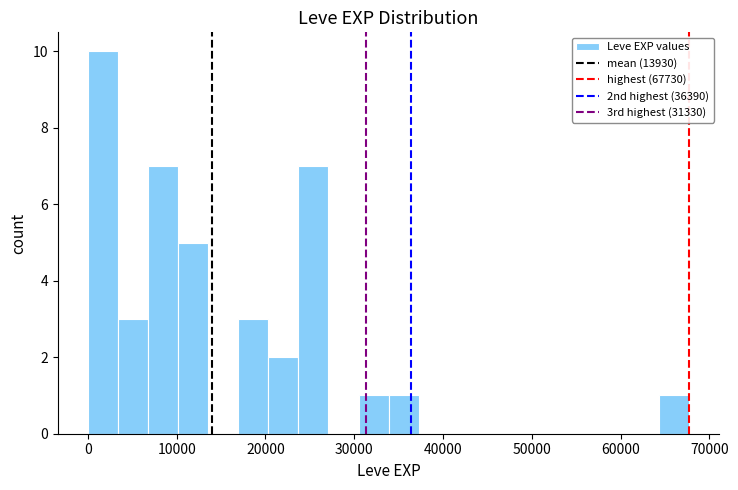

Around what value on the x-axis is the tallest bar? Give the approximate position of its centre, as read against the axis.

2000